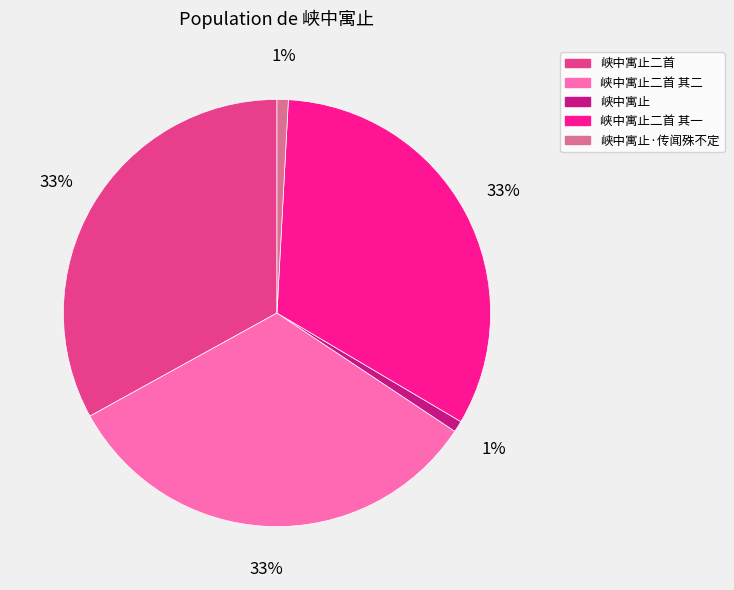

How many slices are in this pie chart?

5